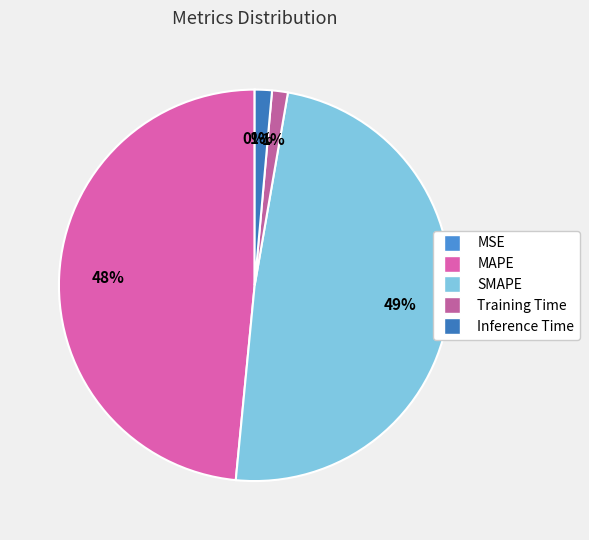

To the nearest percent, what percentage of the pie is Inference Time?

1%